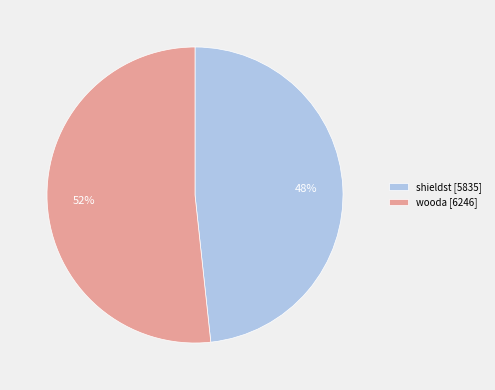

Which category has the smallest portion of the pie?

shieldst